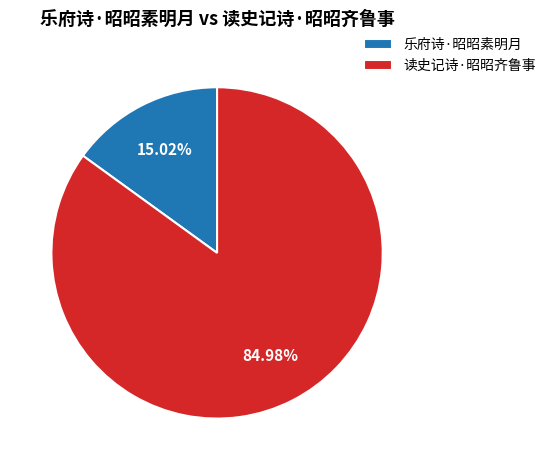

Between 读史记诗·昭昭齐鲁事 and 乐府诗·昭昭素明月, which is larger?

读史记诗·昭昭齐鲁事